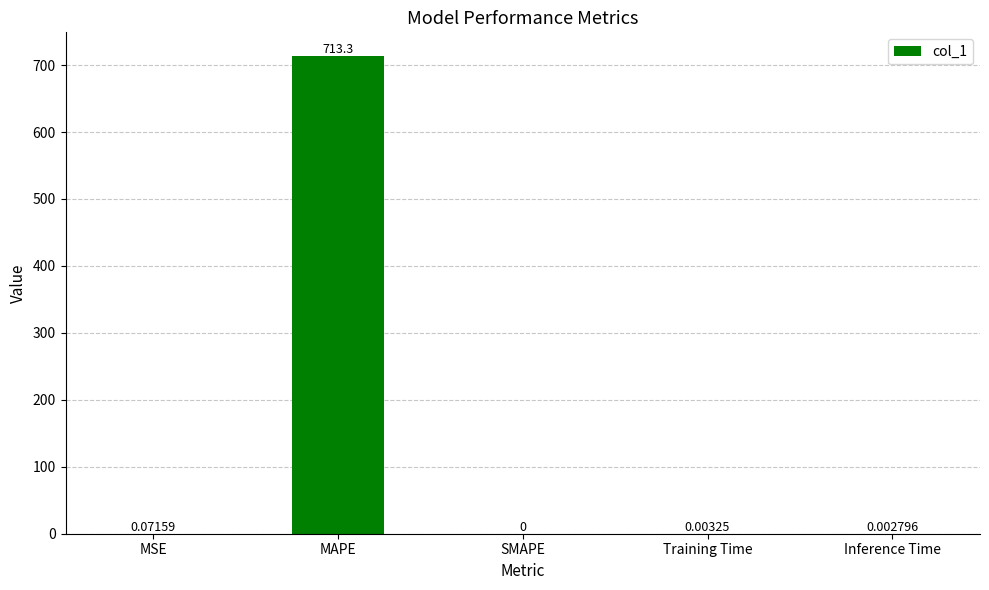

At which label is the value closest to 356?

MSE